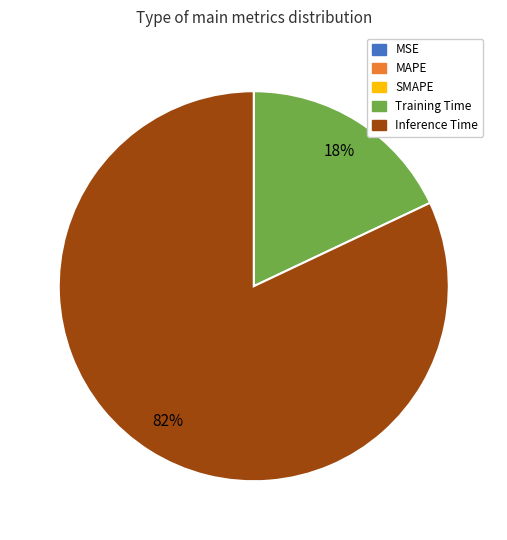

To the nearest percent, what is the average slice percentage?

20%